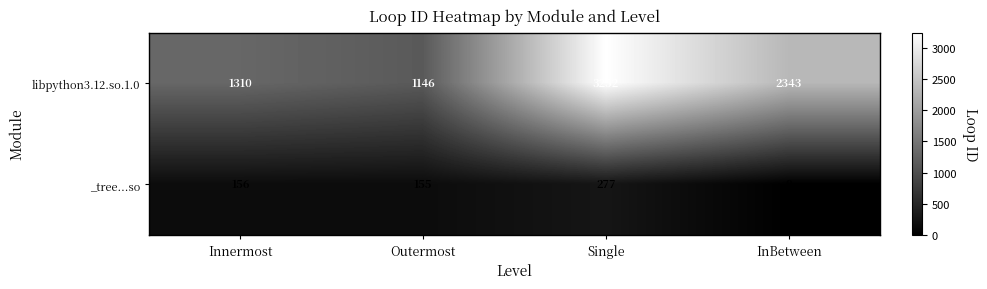

What is the difference between the maximum and minimum values in the libpython3.12.so.1.0 series?

2106